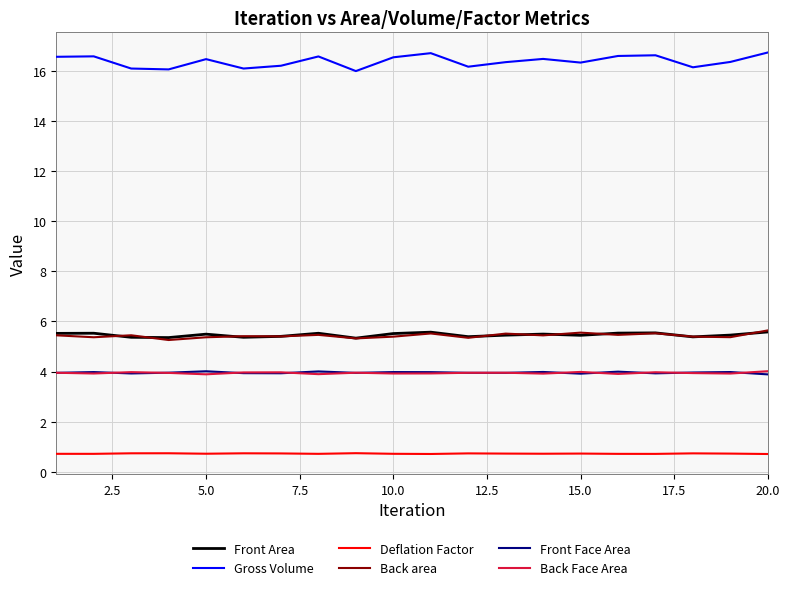

Which series has the largest range (max minus min)?

Gross Volume